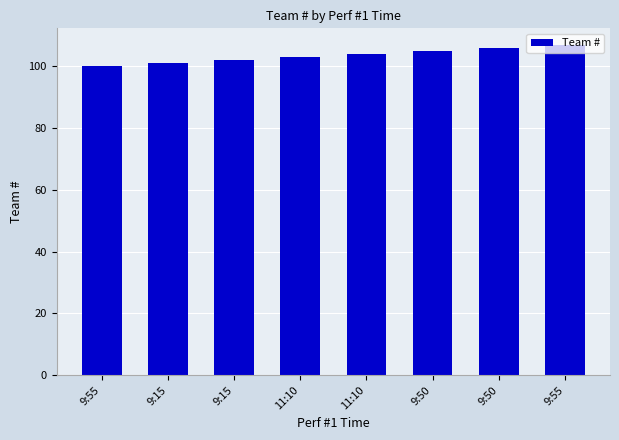

How many bars are there in total?

8